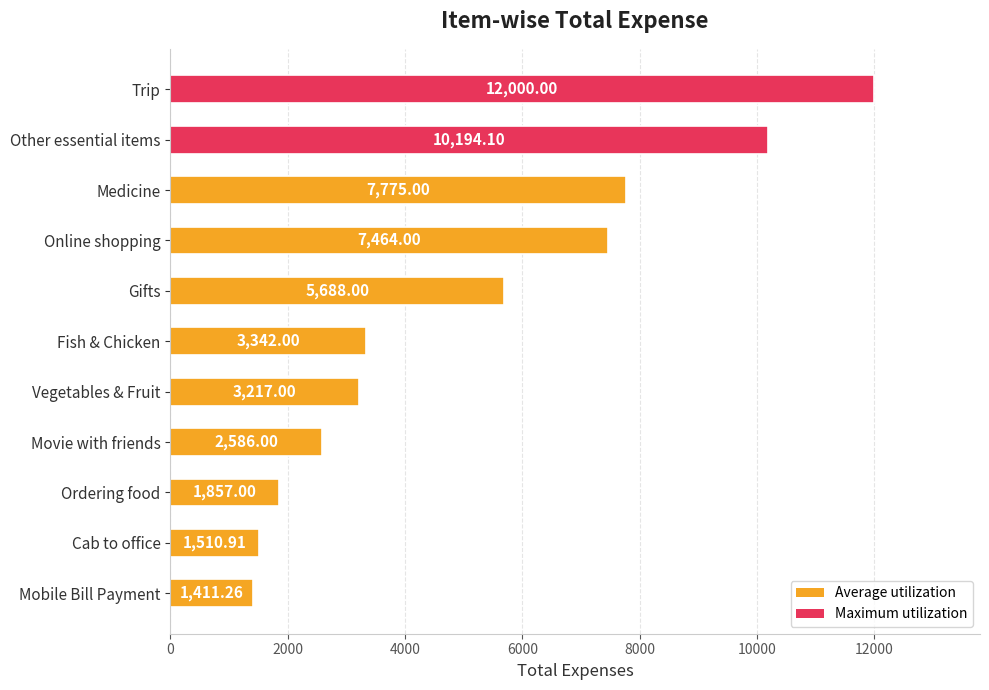

How many bars are there in total?

11